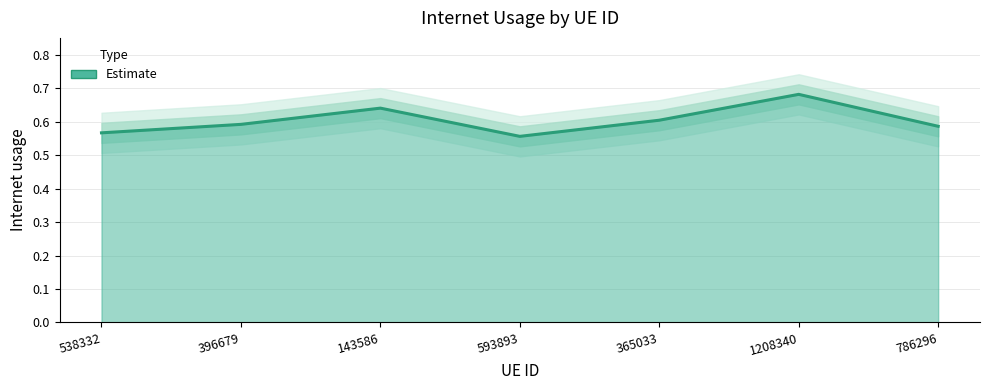

What is the value of the 1st point from the left?

0.6